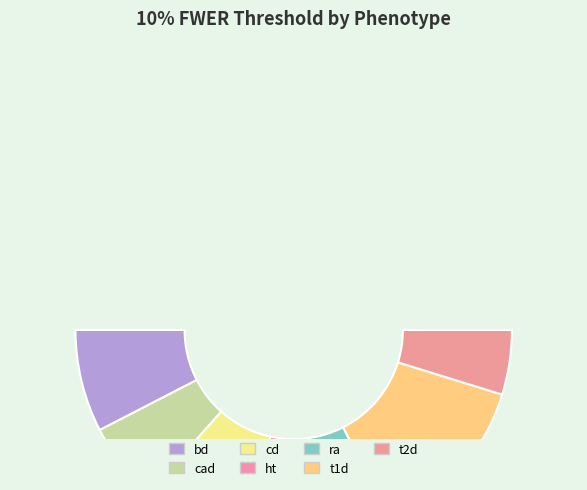

Count the number of slices in the pie.

7